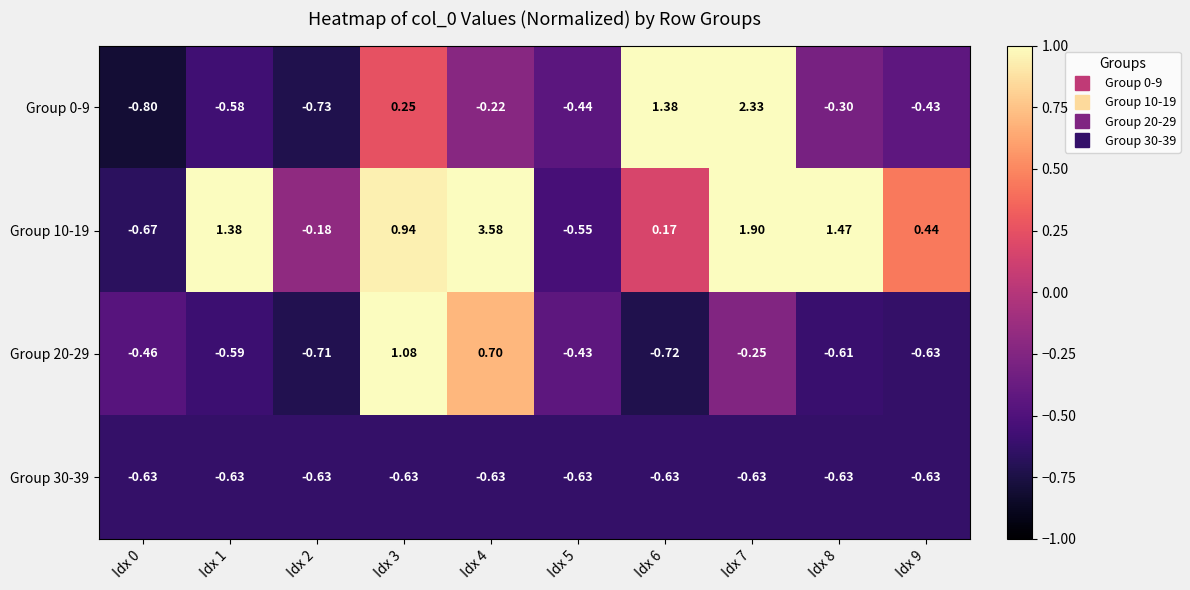

Is the value of Group 30-39 at Idx 6 greater than the value of Group 10-19 at Idx 1?

No